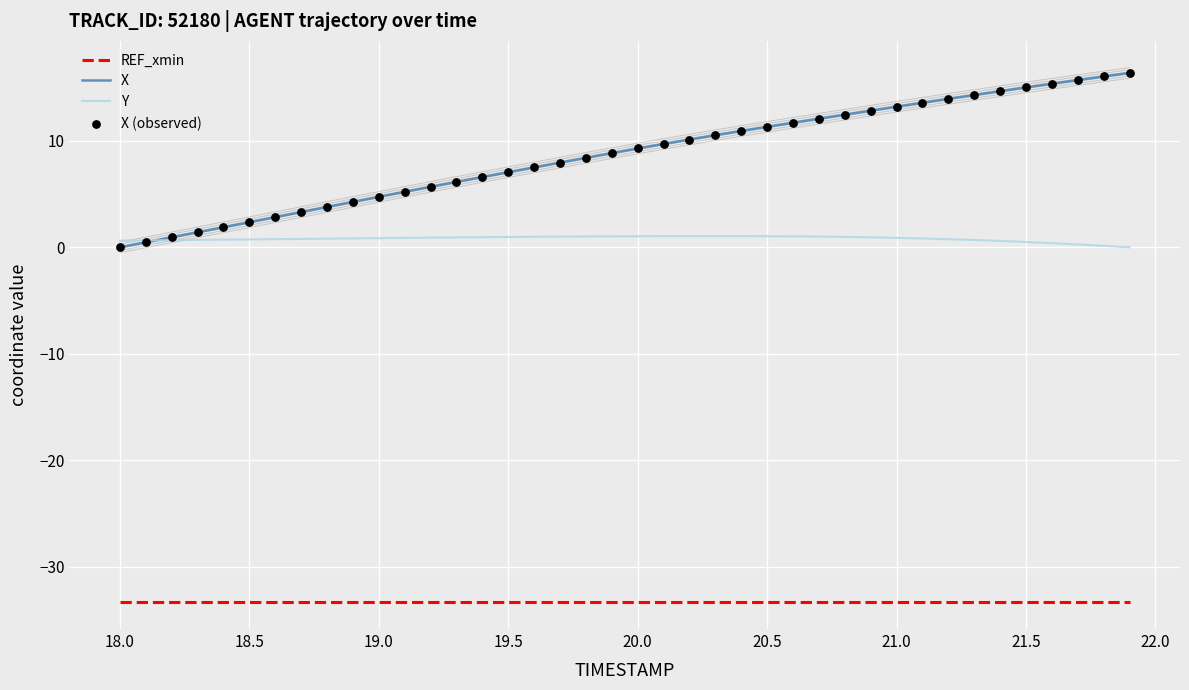

Is the value of X at 18.0 greater than the value of REF_xmin at 18.5?

Yes